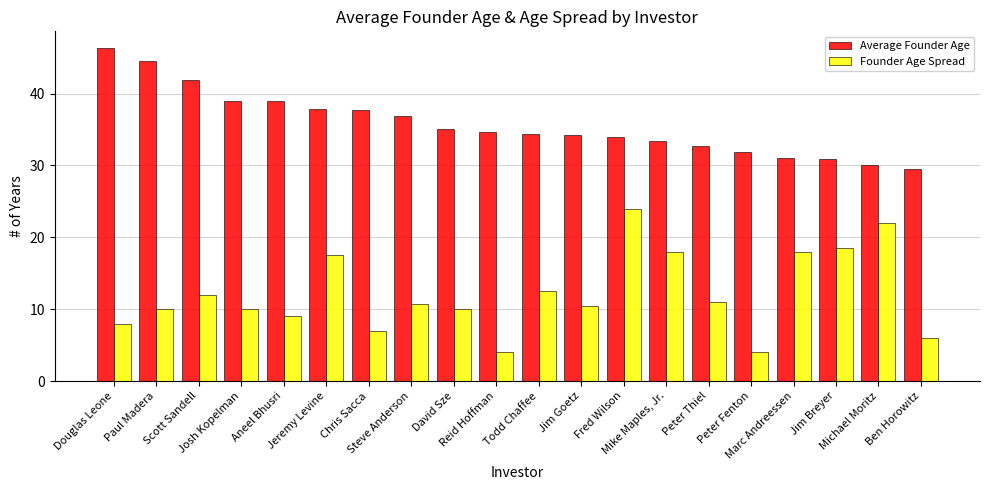

How many bars are there in total?

40